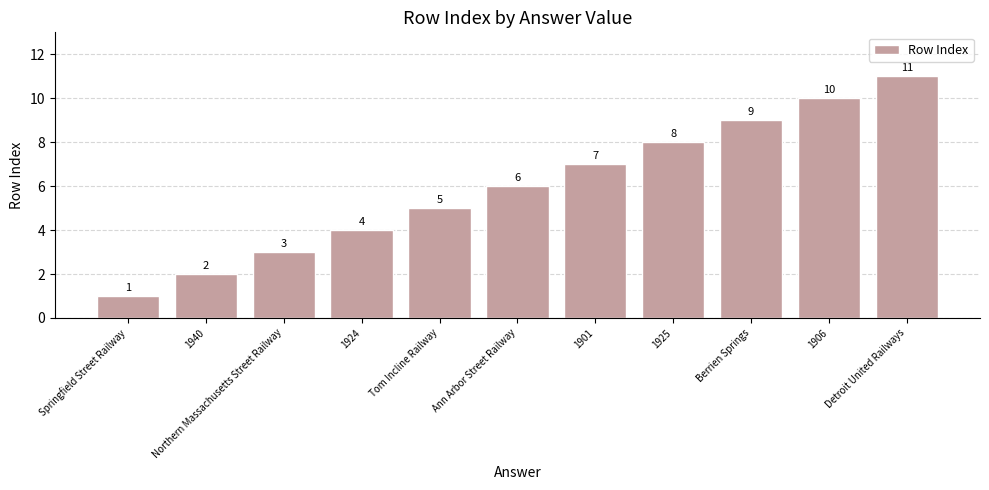

How many values are below 6?

5